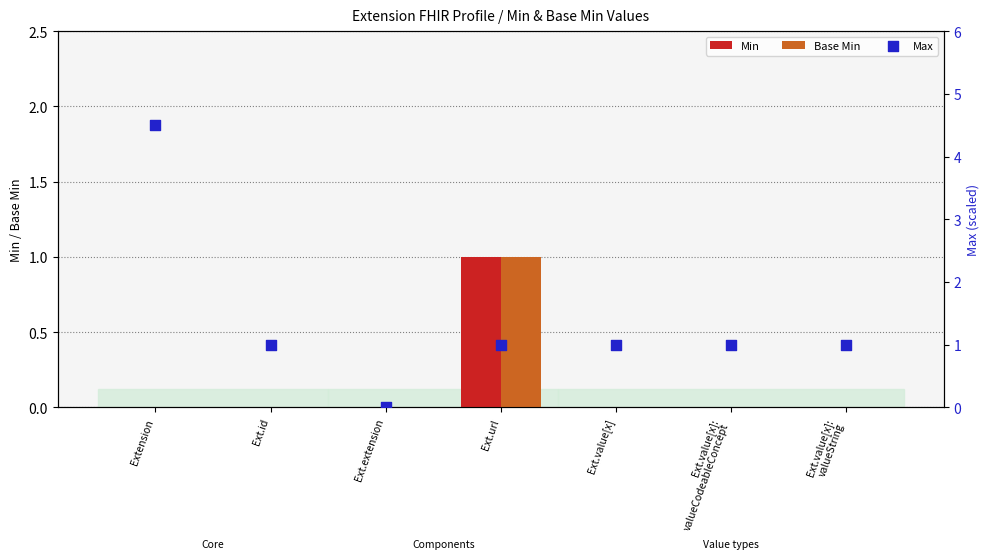

Is the value of Min at Ext.value[x]:
valueCodeableConcept greater than the value of Base Min at Ext.value[x]?

No